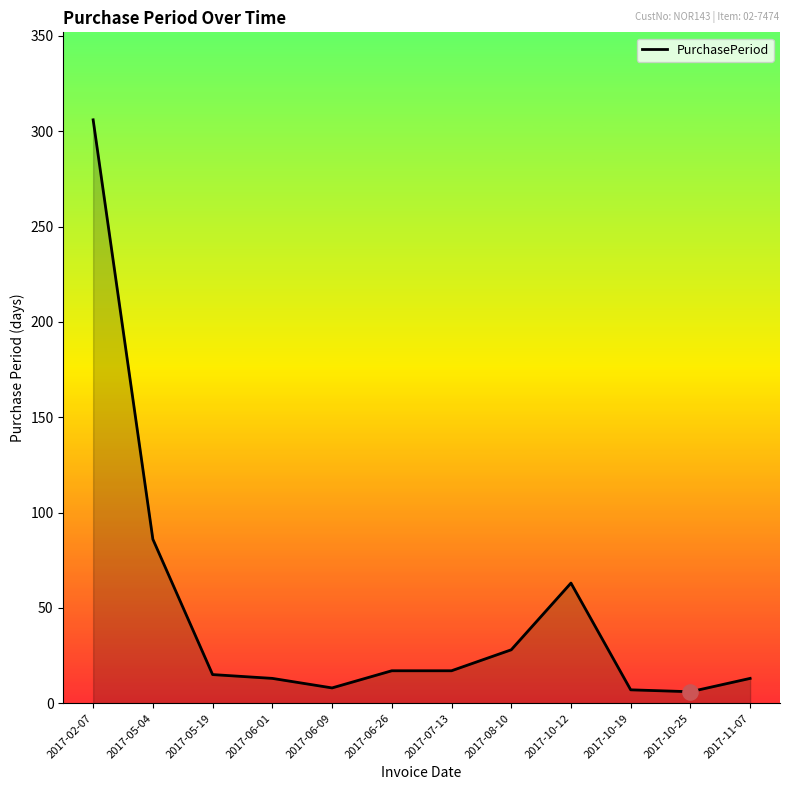

What is the change in value from 2017-05-04 to 2017-10-25?

-80